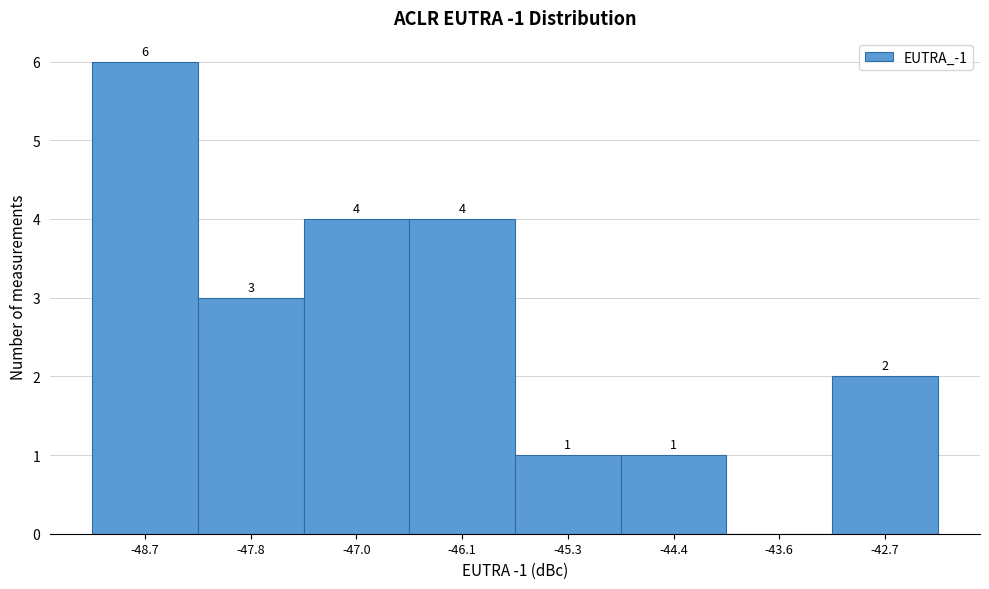

Reading left to right, what are all the values shown in this chart?

-48.7=6	-47.8=3	-47.0=4	-46.1=4	-45.3=1	-44.4=1	-43.6=0	-42.7=2